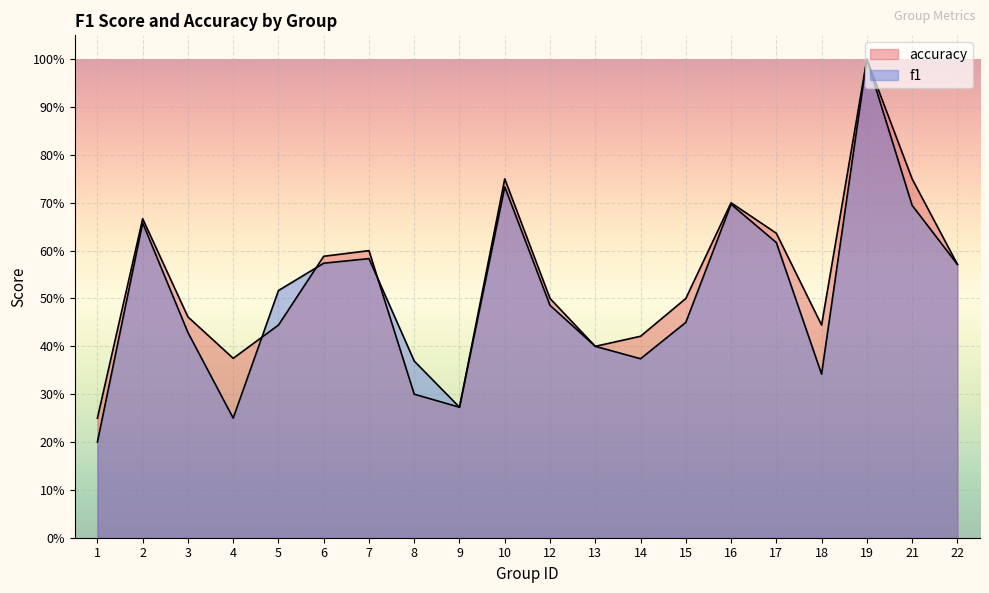

Where is the first local maximum for f1?

2